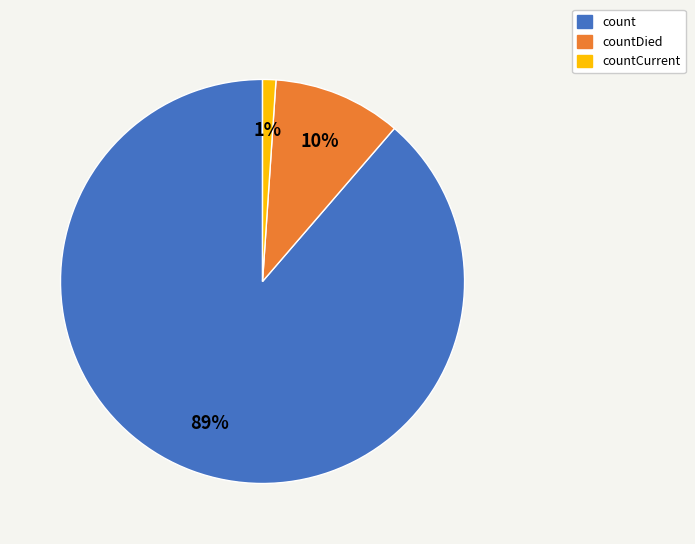

Does any single category account for the majority?

Yes